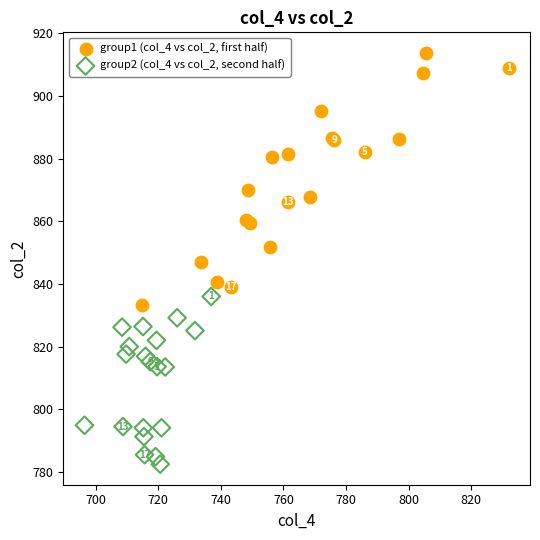

Which series reaches the maximum Y coordinate?

group1 (col_4 vs col_2, first half)